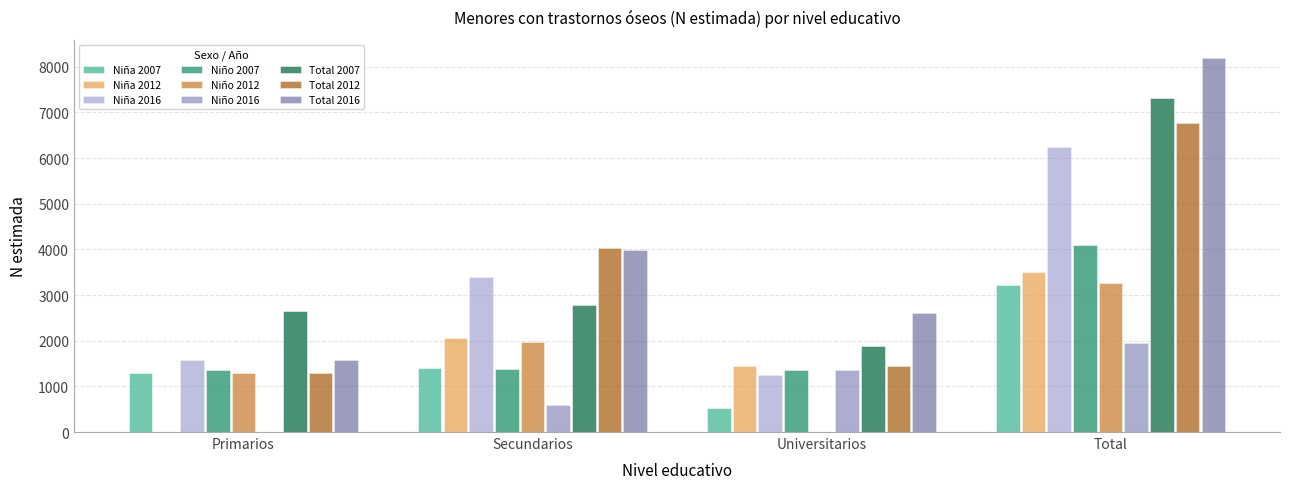

At which label does Niño 2016 reach its peak?

Total